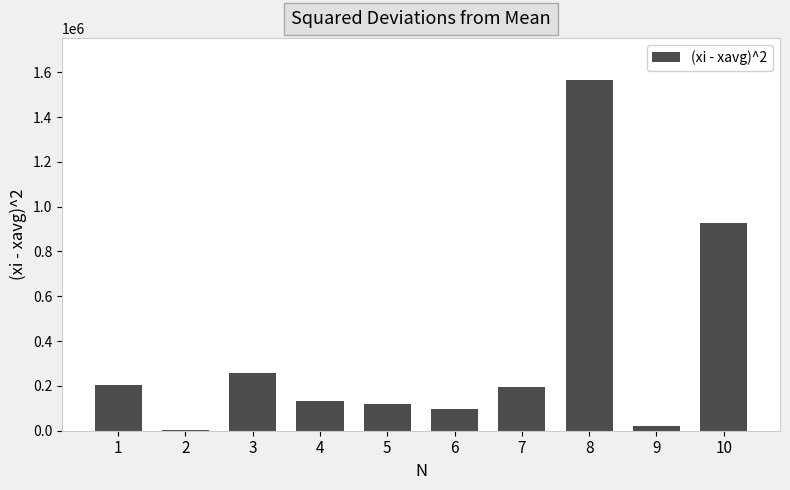

What is the maximum value shown in the chart?

1565251.2